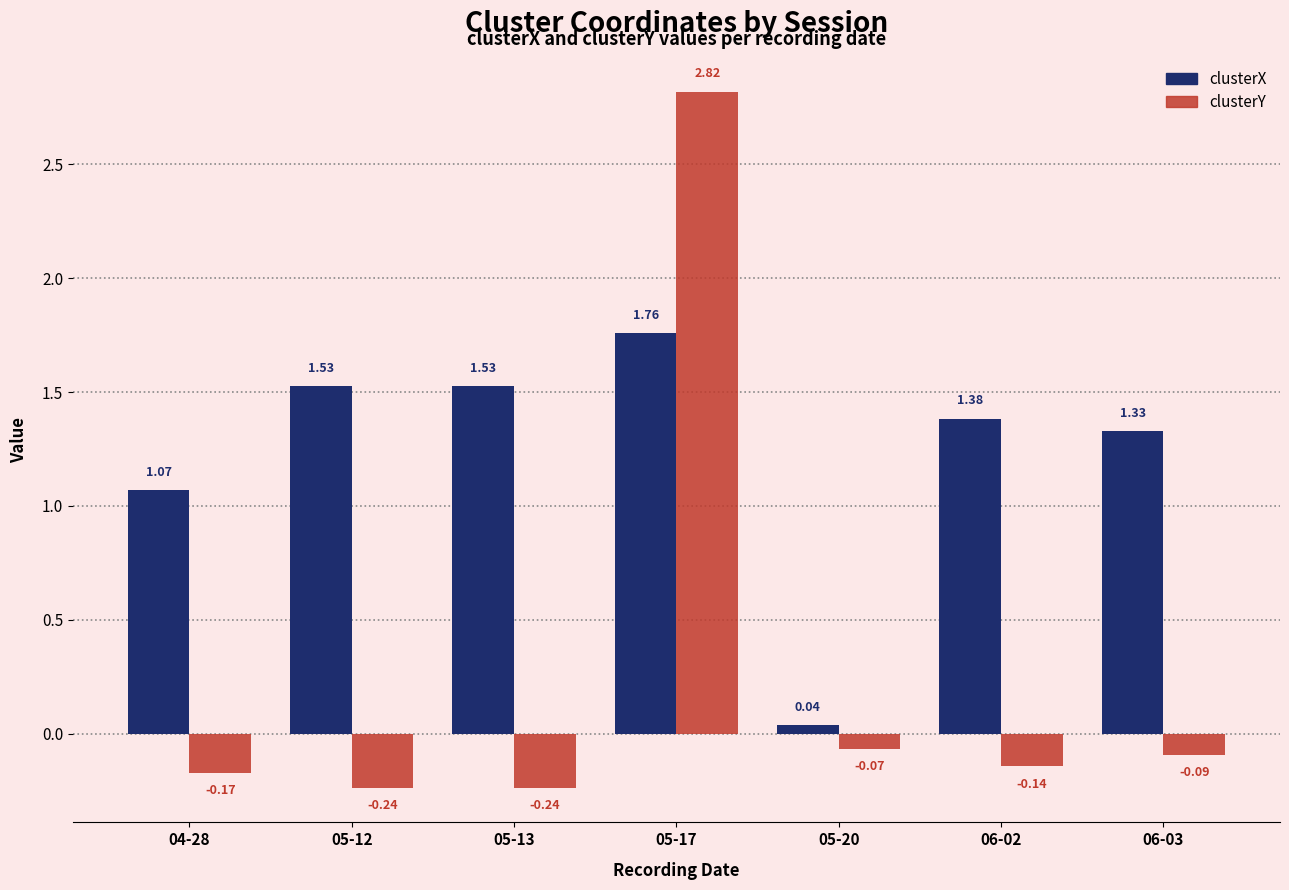

What position from the right is 05-17?

4